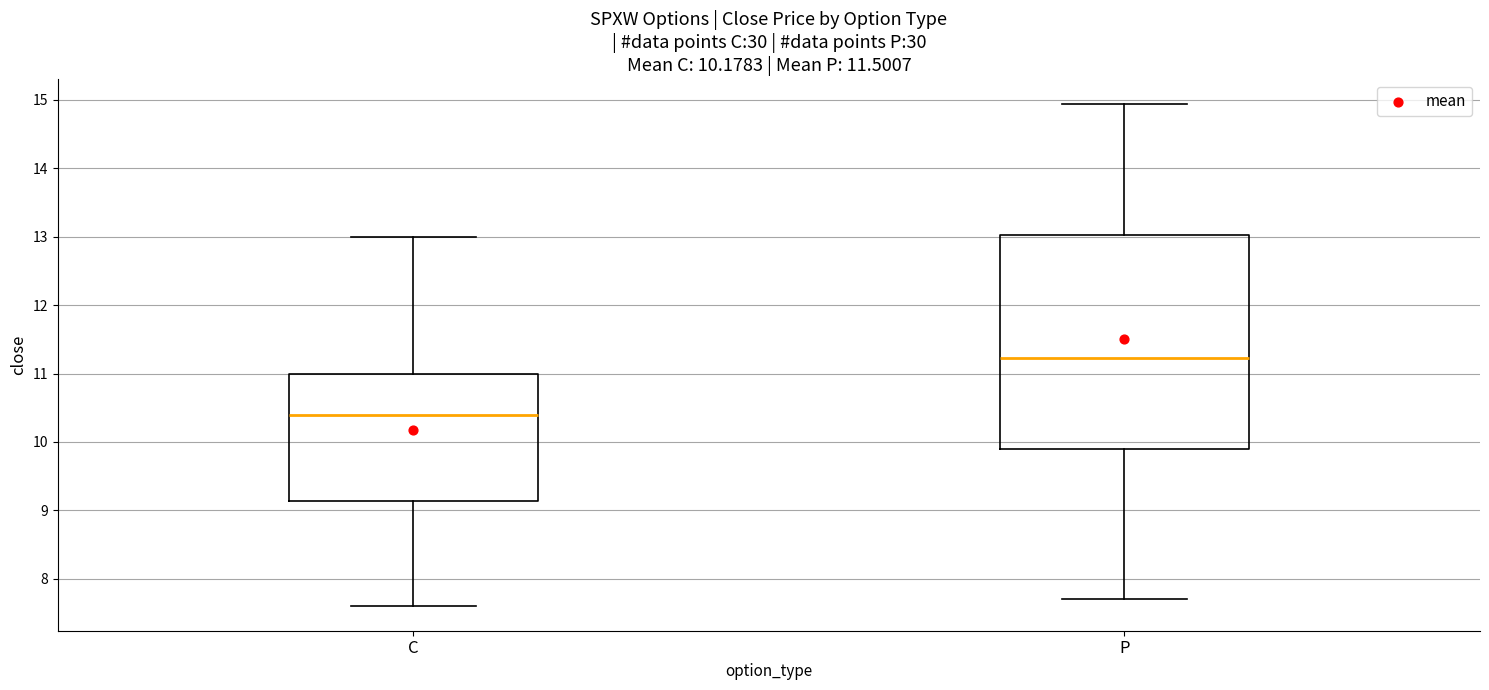

Which box's median line is the highest?

P